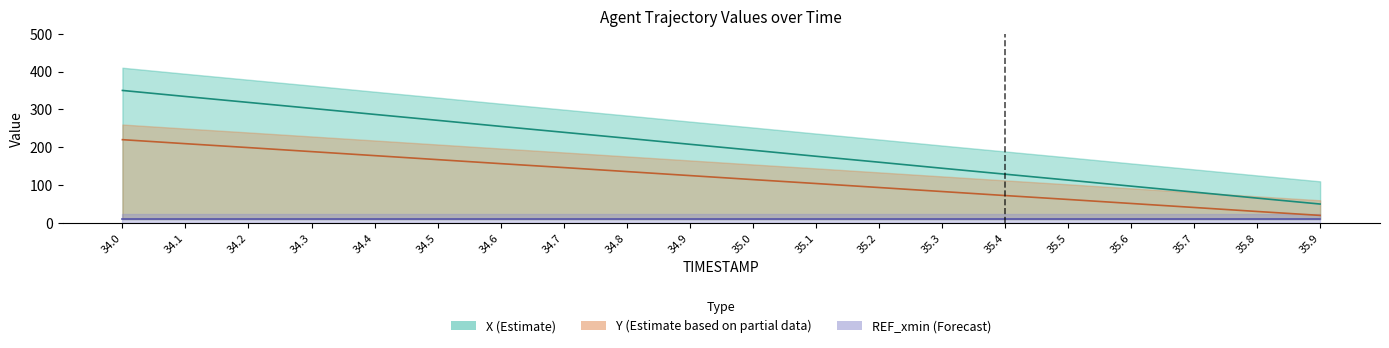

At which label is Y closest to 120?

34.9